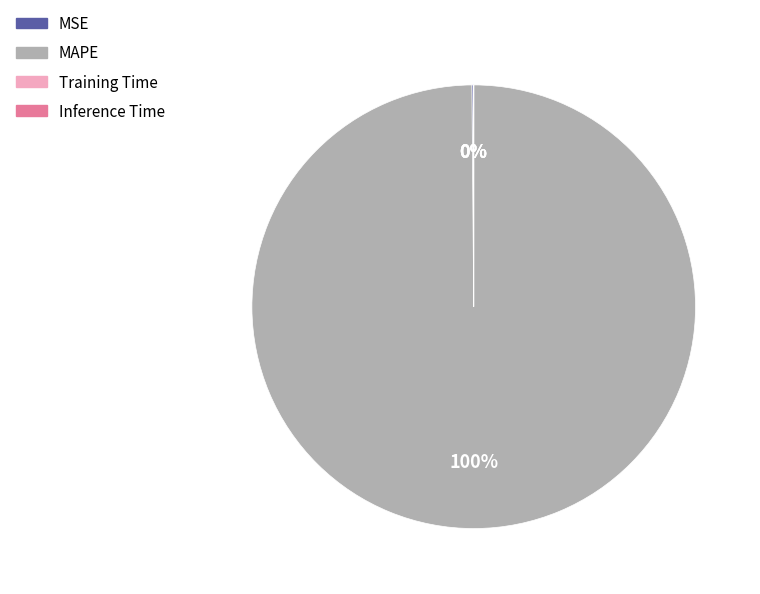

Is there a majority slice in this chart?

Yes